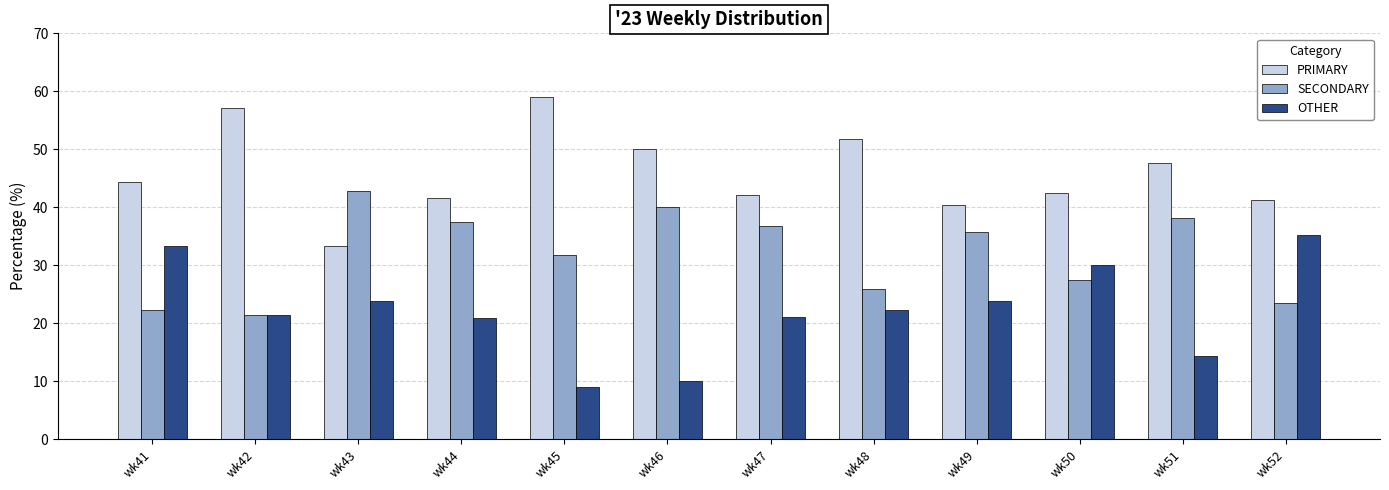

What is the spread (max minus min) of values at wk44?

20.8